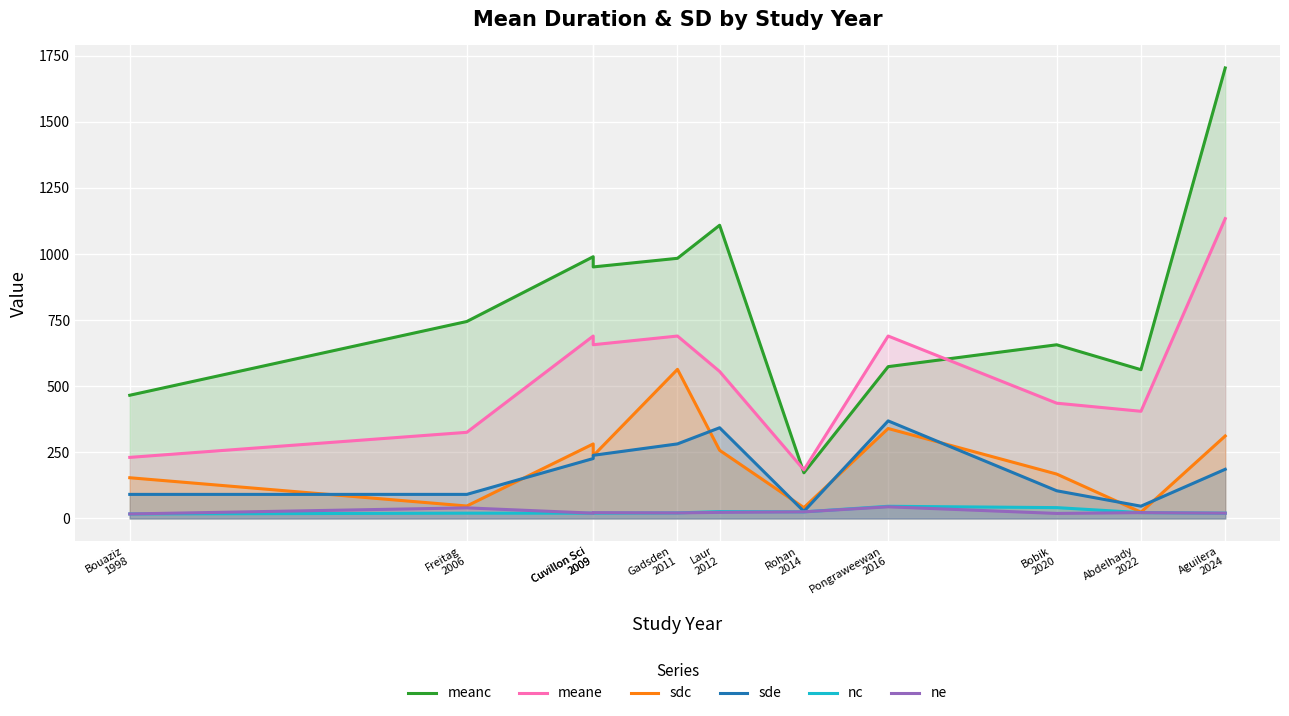

Reading left to right, transcribe all the data shown in this chart.

meanc: 466.0	745.0	990.0	951.4	984.0	1109.0	172.6	574.2	656.9	562.7	1704.0
meane: 231.0	325.8	690.0	657.1	690.0	556.0	183.8	690.0	436.0	405.4	1134.0
sdc: 154.0	47.1	281.9	237.1	564.0	257.9	40.9	340.2	167.9	23.7	312.0
sde: 91.0	91.0	226.6	238.8	282.0	343.1	26.7	369.0	104.7	46.4	186.0
nc: 17.0	20.0	20.0	20.0	21.0	26.0	25.0	46.0	41.0	22.0	20.0
ne: 17.0	40.0	20.0	22.0	21.0	23.0	25.0	44.0	19.0	22.0	20.0